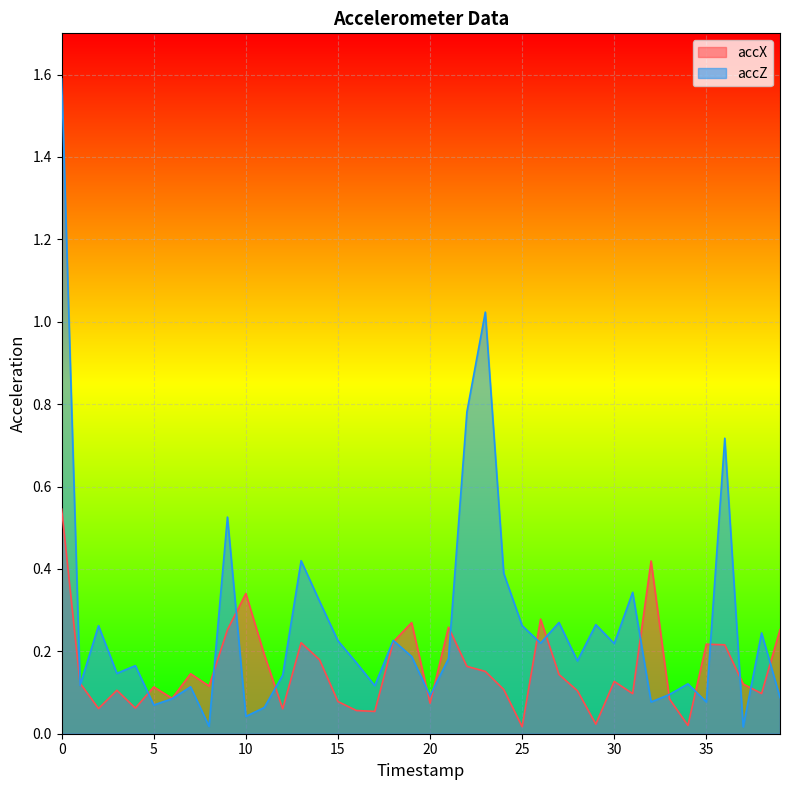

What are all the series names shown in the legend?

accX, accZ